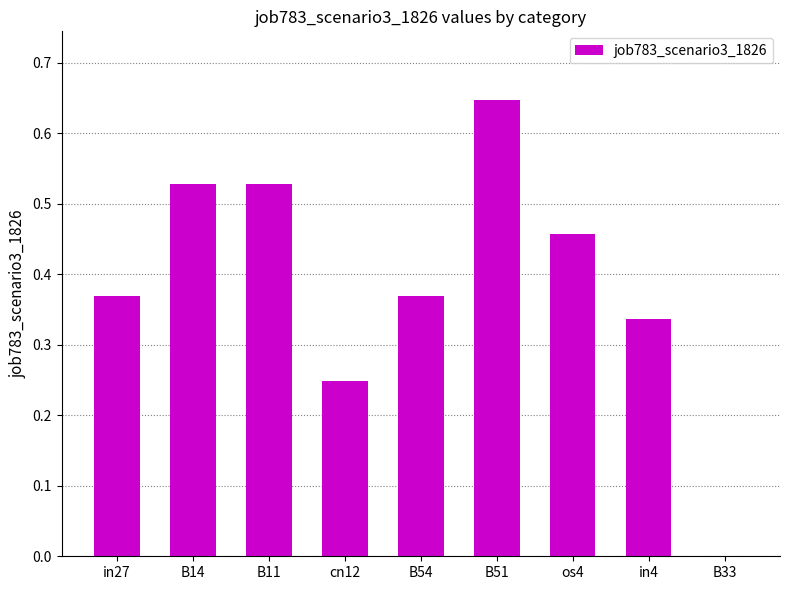

What is the sum of the values at B11 and B14?

1.1